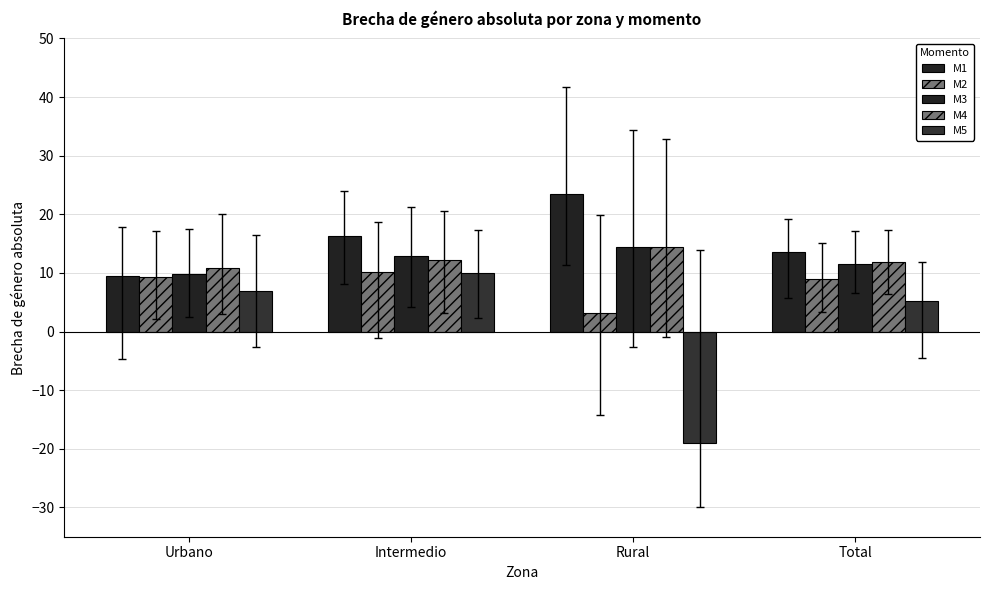

What is the smallest value displayed?

-19.0